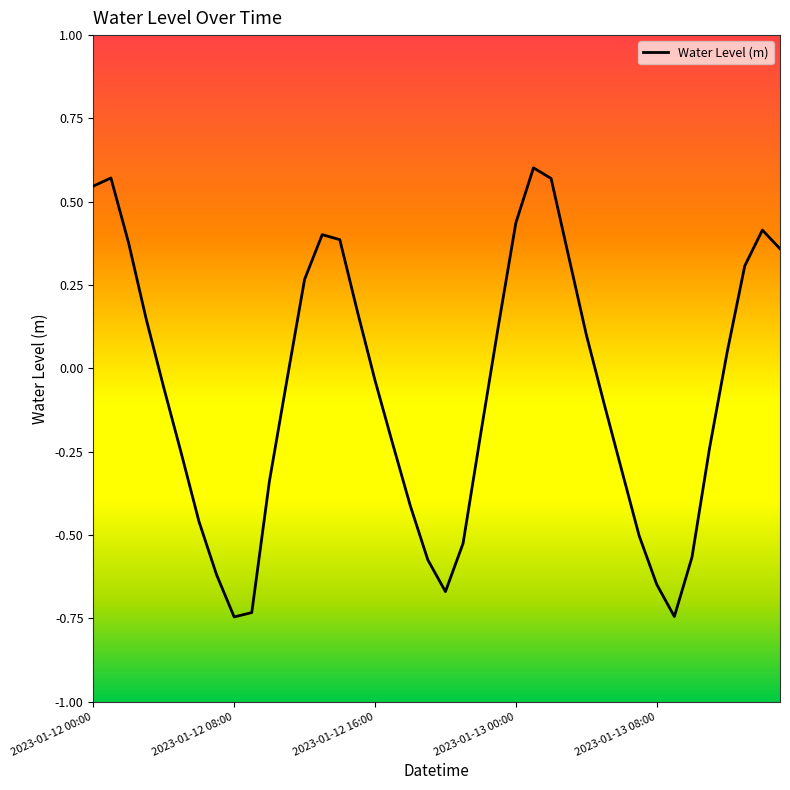

What is the difference between the maximum and minimum values?

1.3